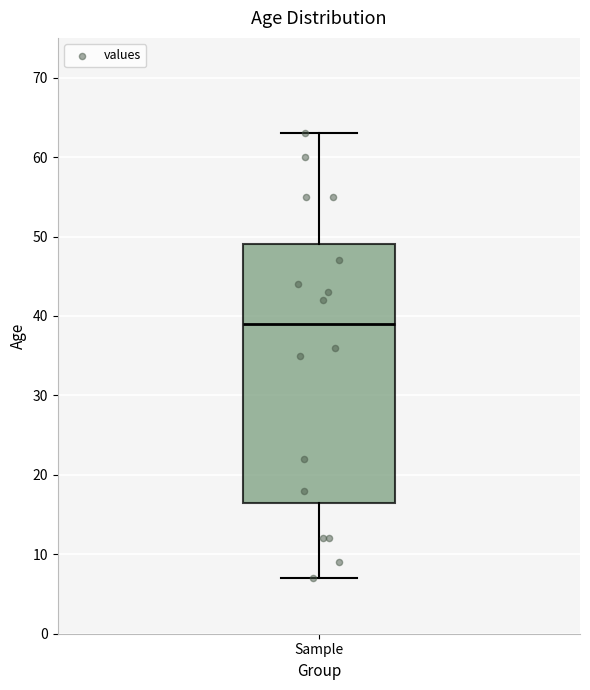

Where does the median line of the box for Sample sit on the y-axis? The values are not printed on the chart, so give them approximately, as read against the axis.

39